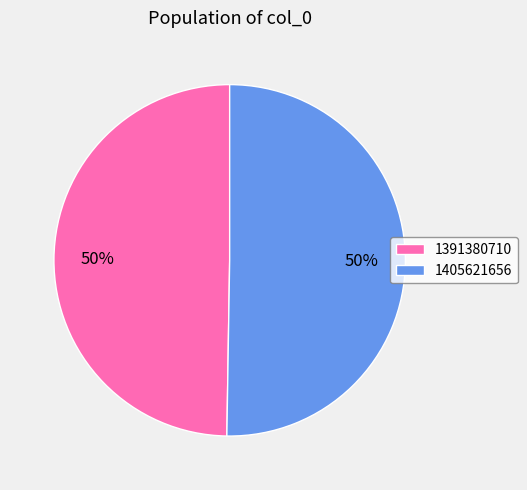

Which slice is the smallest?

1391380710